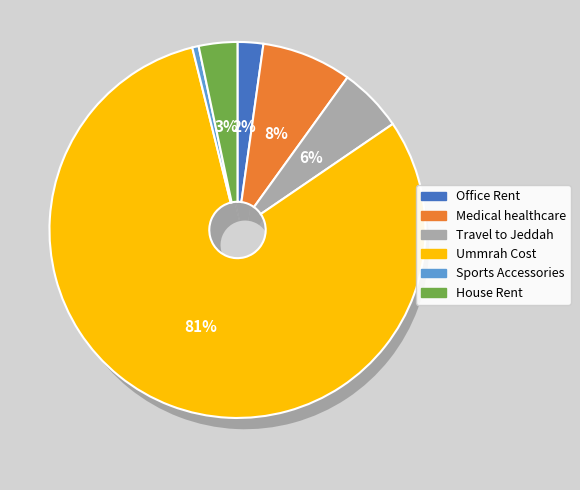

Is the sum of House Rent and Sports Accessories greater than half?

No